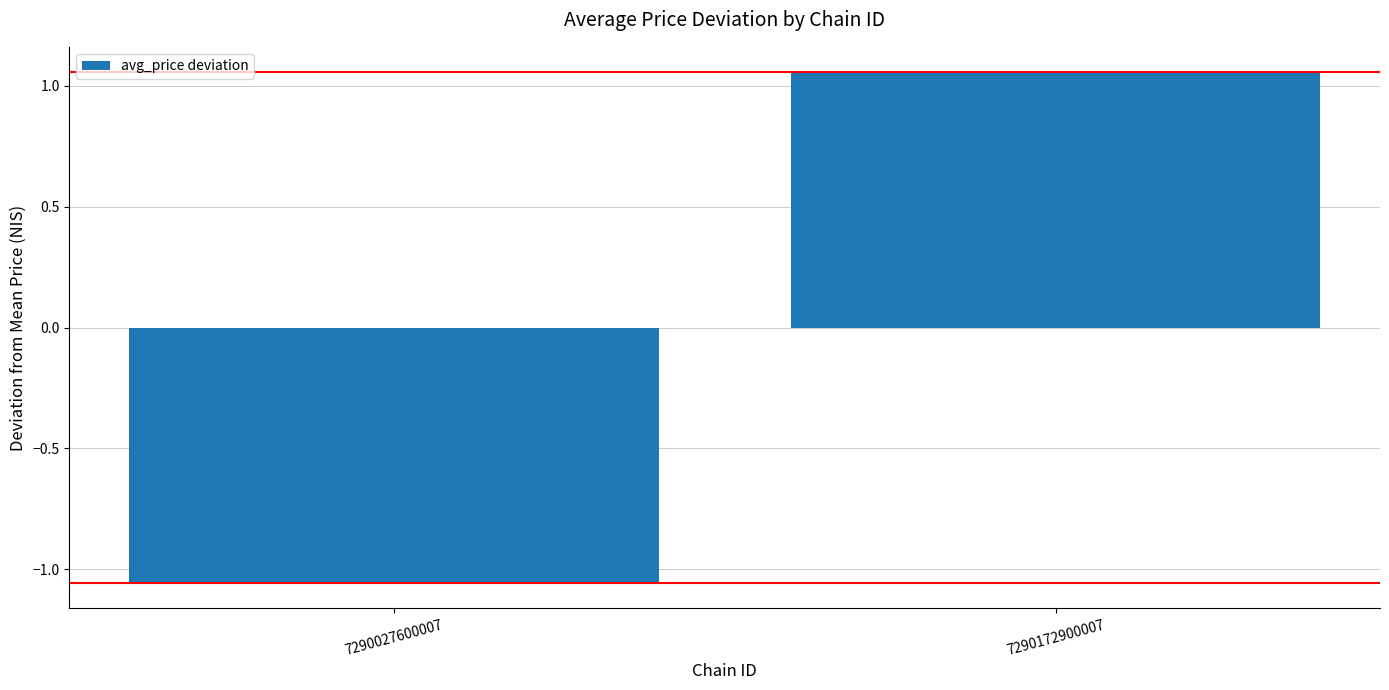

Count the number of data series in this chart.

1